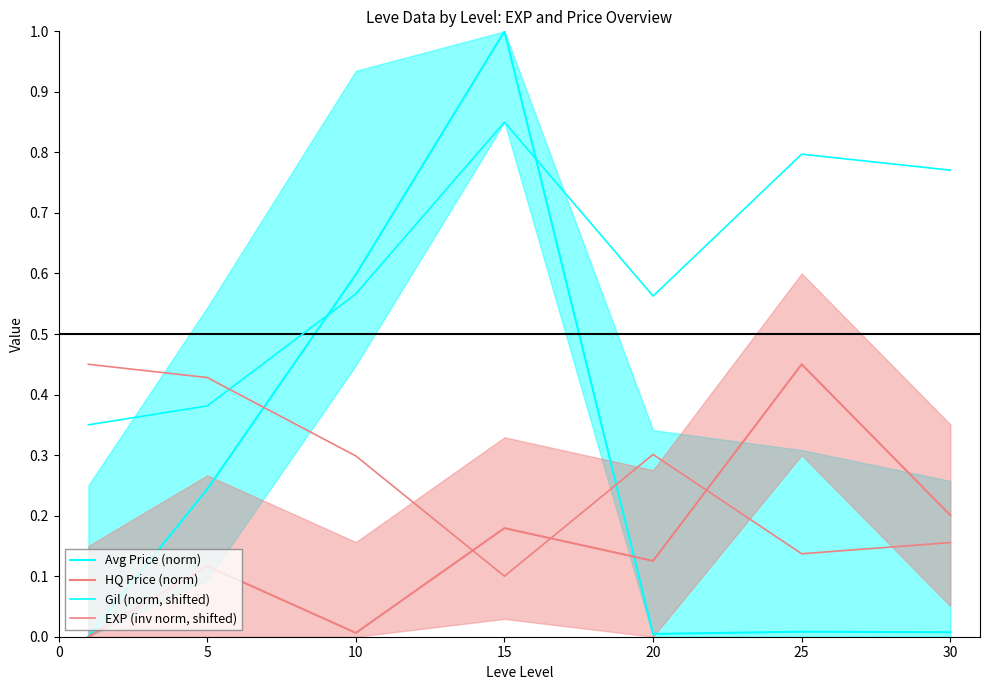

The value of Gil (norm, shifted) at 10 is 0.6. True or false?

True